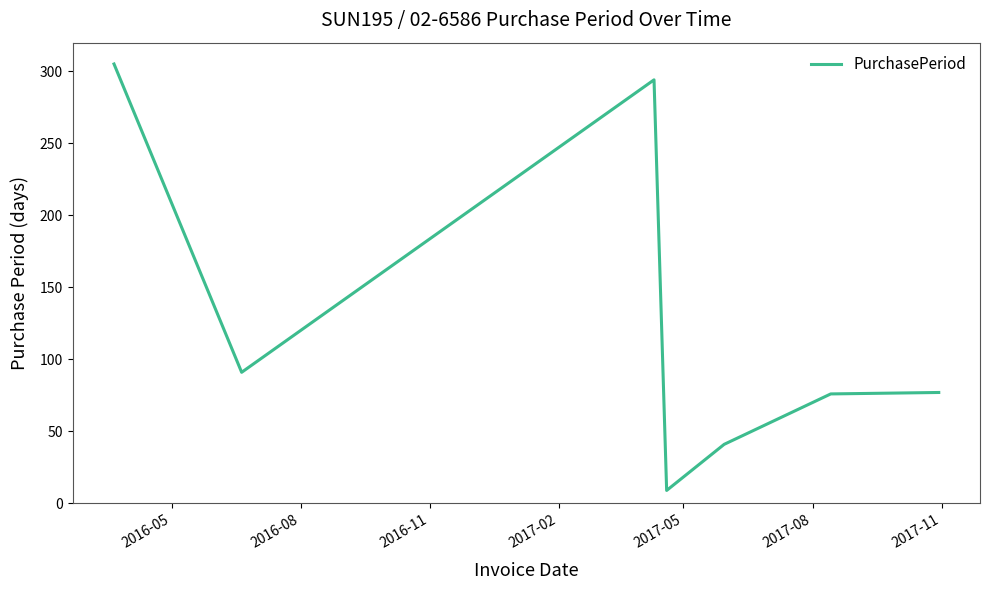

What is the difference between the maximum and minimum values?

296